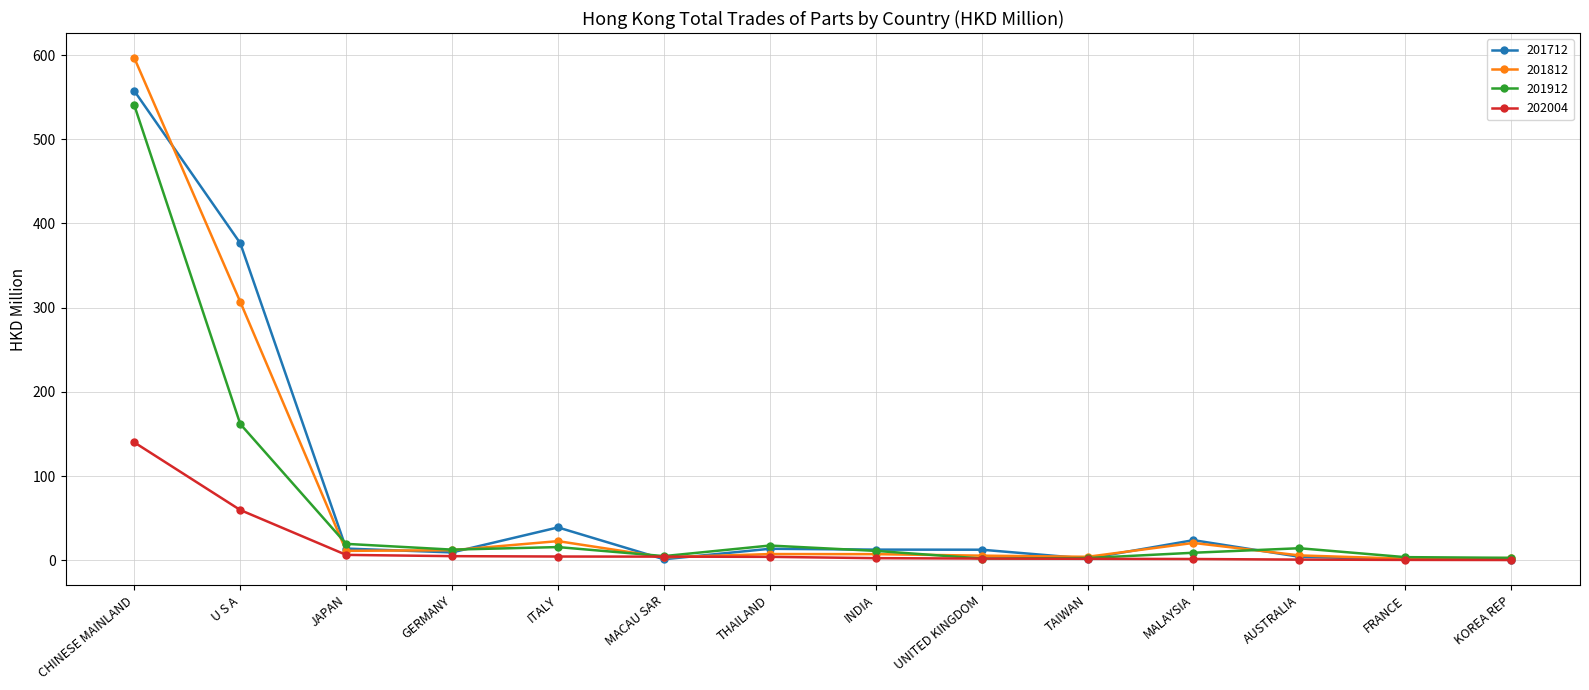

True or false: 201912 has more than 1 interior local peaks.

True